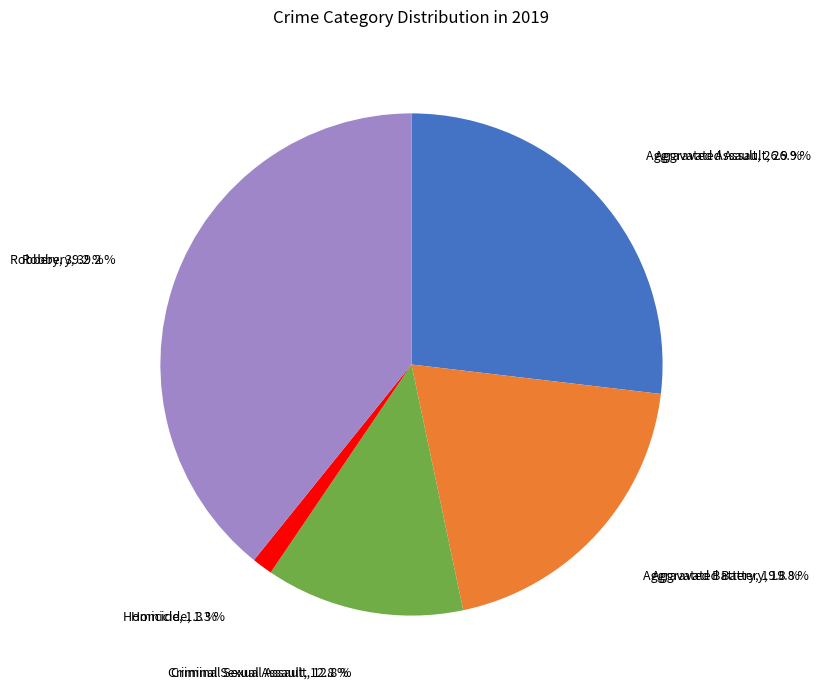

Is it true that Robbery is 39% of the pie?

True